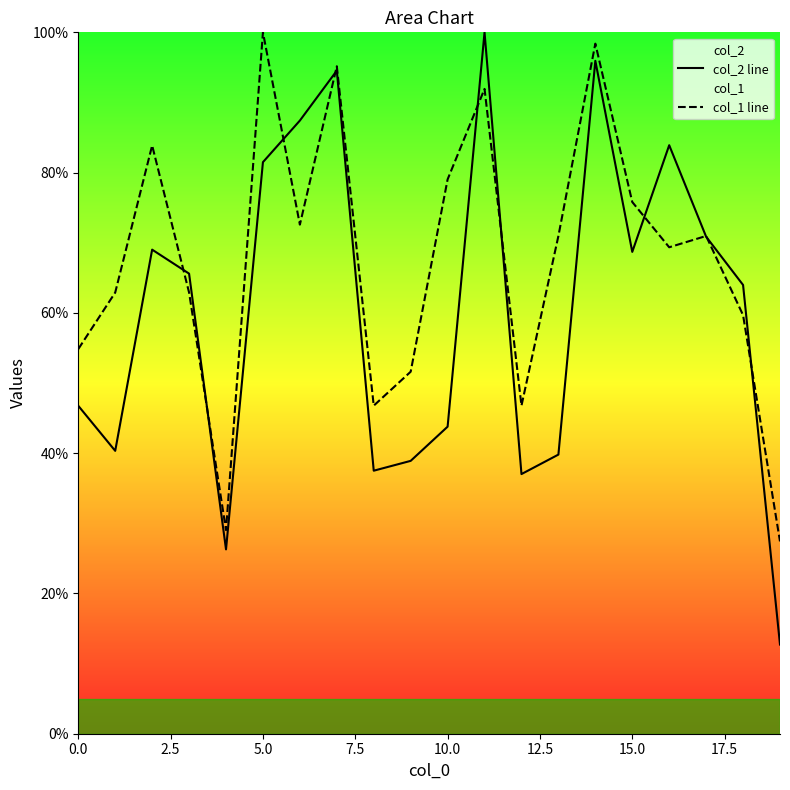

What is the approximate value of col_2 line at 14?

95.9